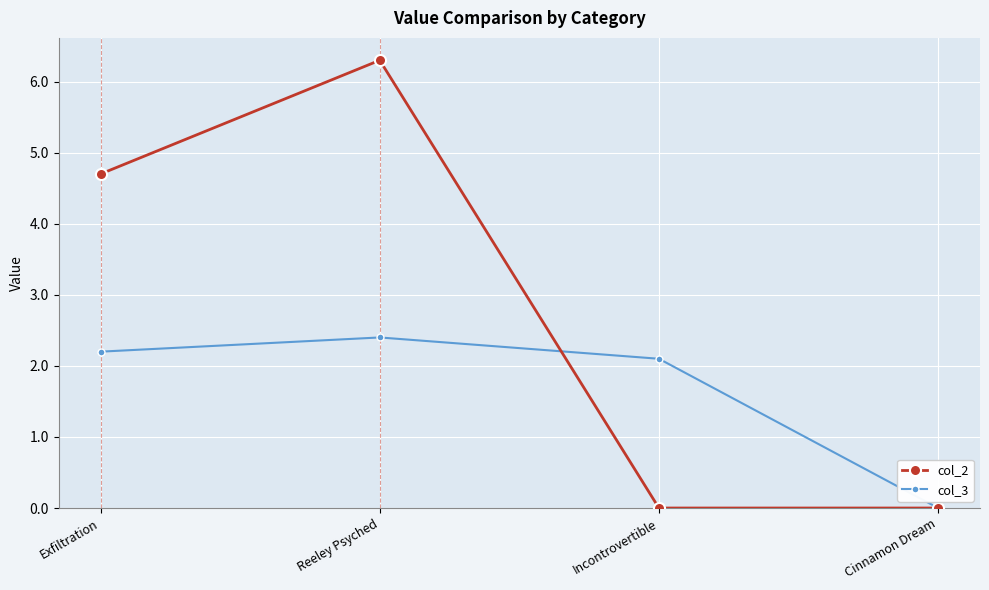

How many values in the col_3 series are below 2?

1